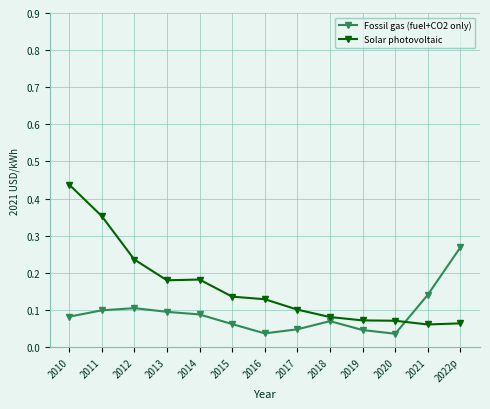

Rank the series by their maximum value, from lowest to highest.

Fossil gas (fuel+CO2 only), Solar photovoltaic